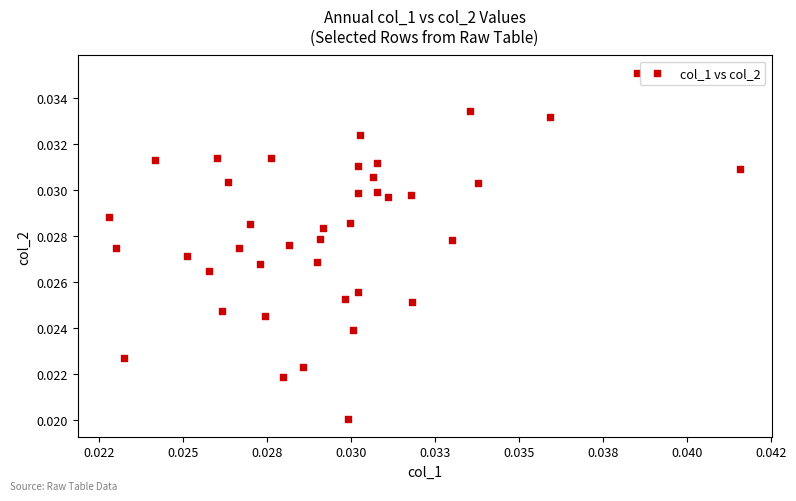

Count the number of points in this scatter plot.

40